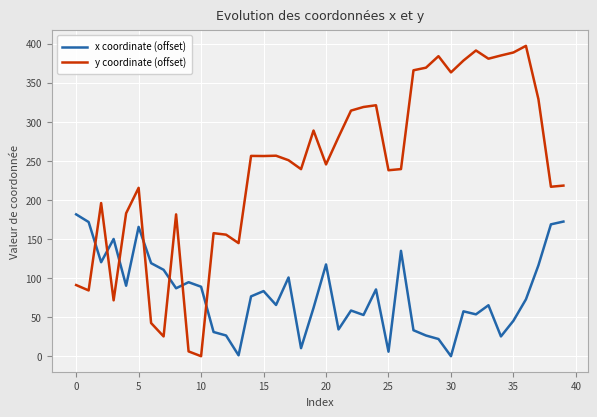

Which series has the widest spread of values?

y coordinate (offset)